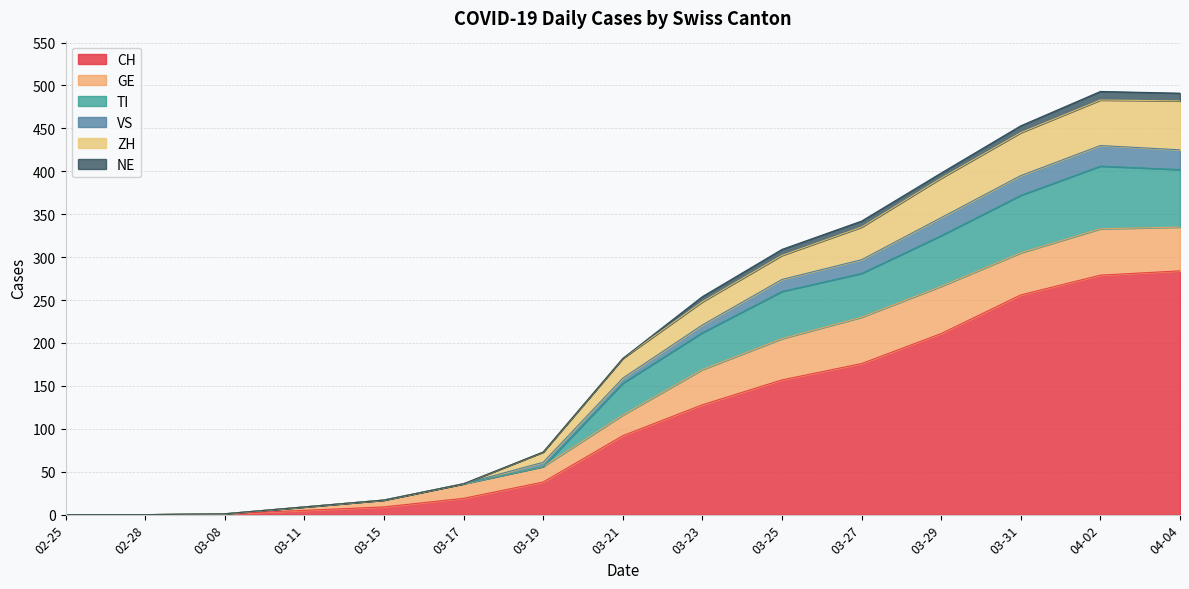

What is the maximum value for CH?

284